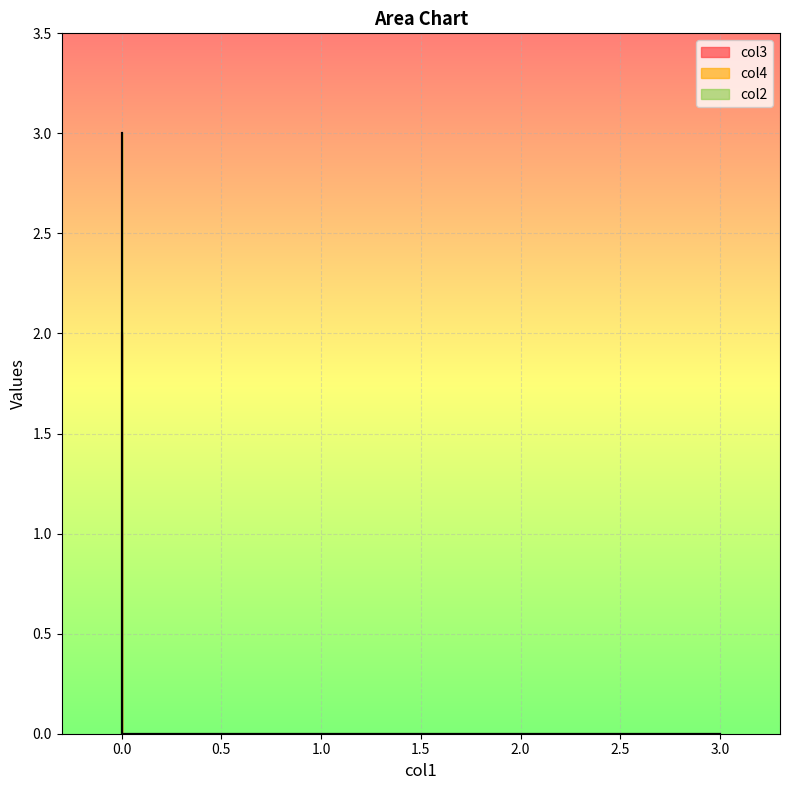

True or false: col2 has more than 0 interior local peaks.

False